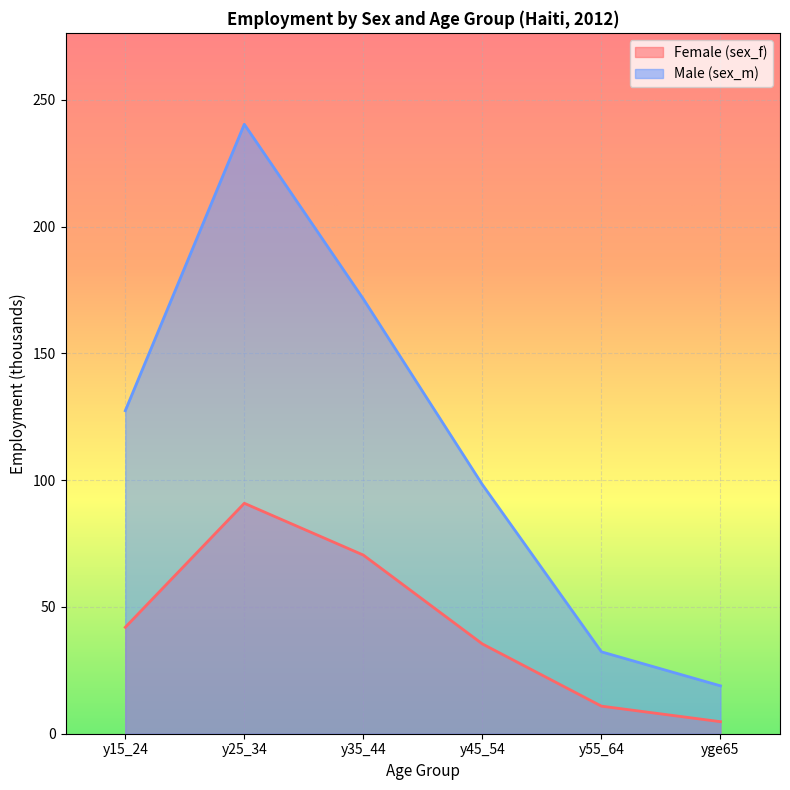

Which series has the largest total across all categories?

Male (sex_m)